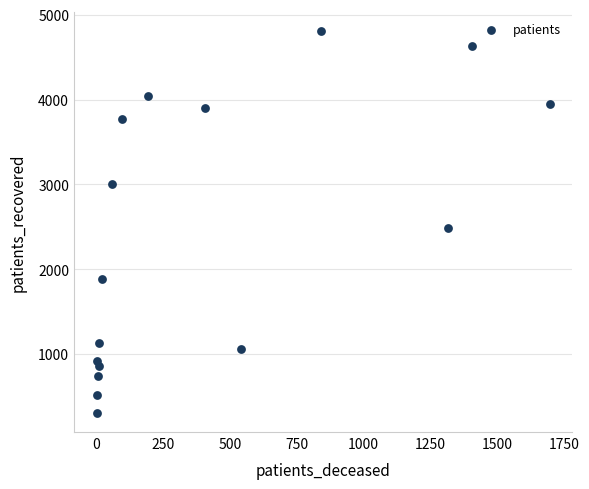

What is the range of X values (max minus min)?

1696